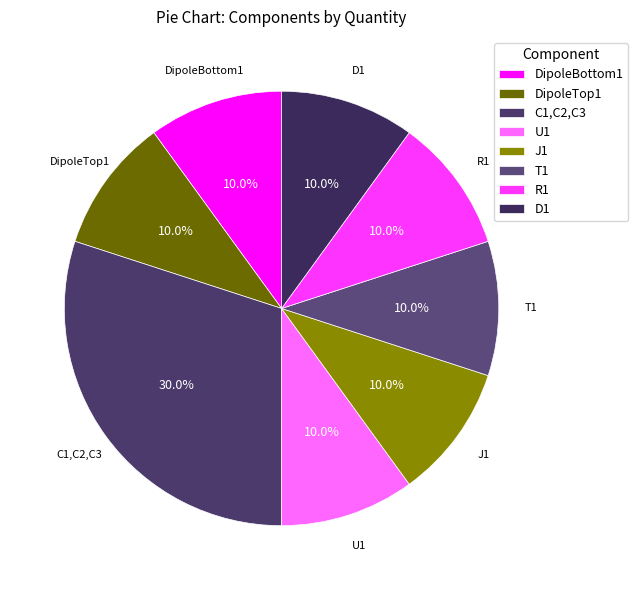

Which slice is the largest?

C1,C2,C3